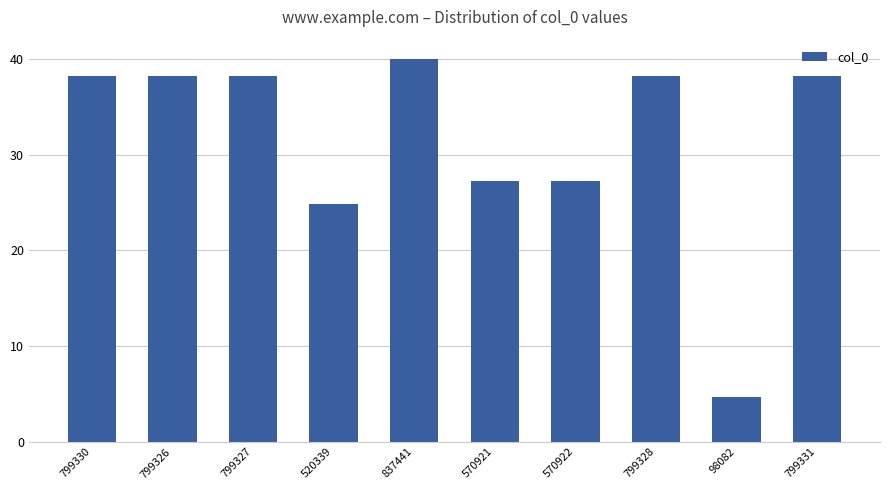

How many data points are less than 38?

4